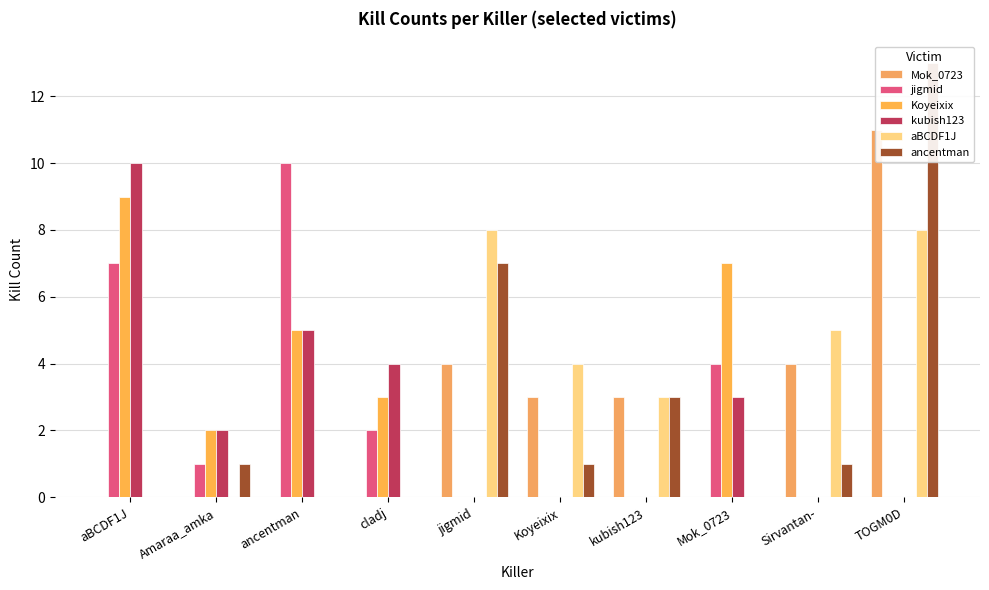

What are all the series names shown in the legend?

Mok_0723, jigmid, Koyeixix, kubish123, aBCDF1J, ancentman